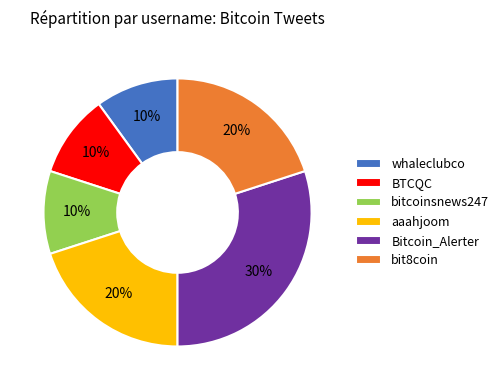

The bit8coin slice represents 8% of the pie. True or false?

False